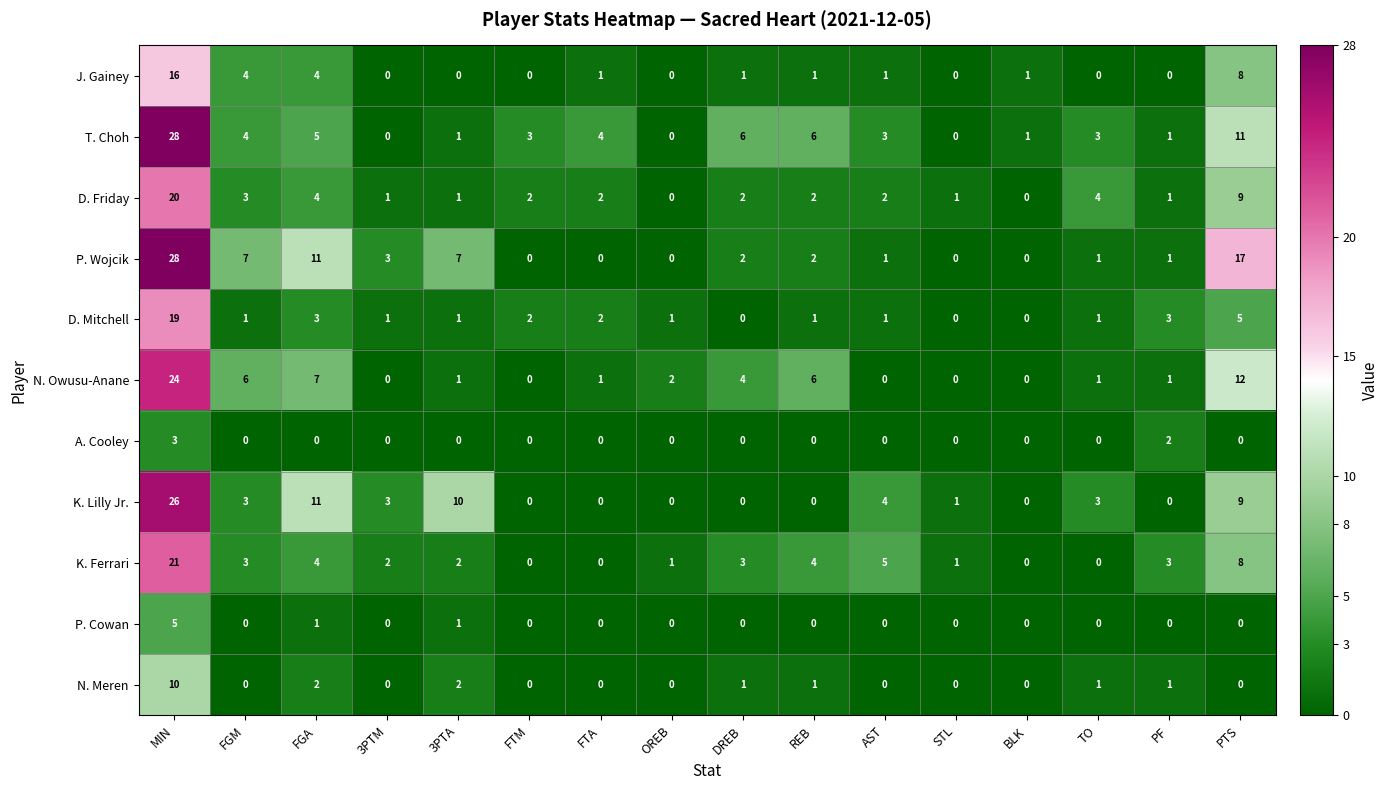

What is the sum of the P. Cowan values at 3PTM and MIN?

5